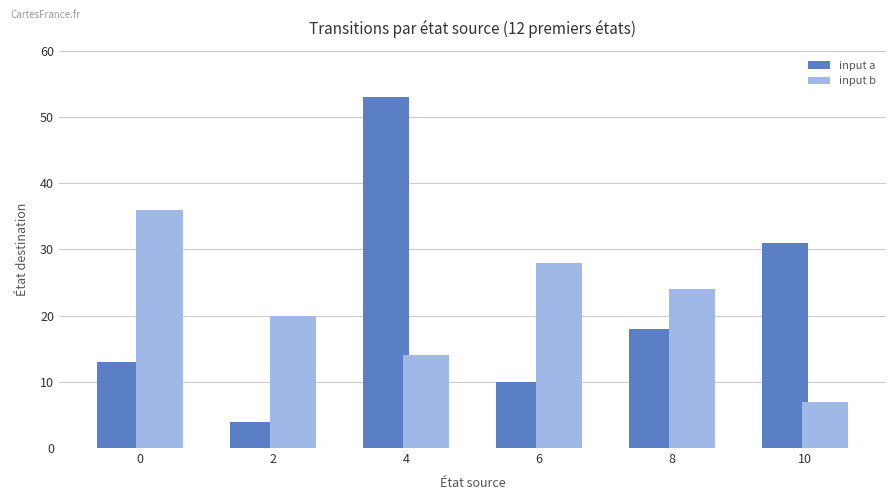

What is the difference between the second highest and second lowest values in the input b series?

14